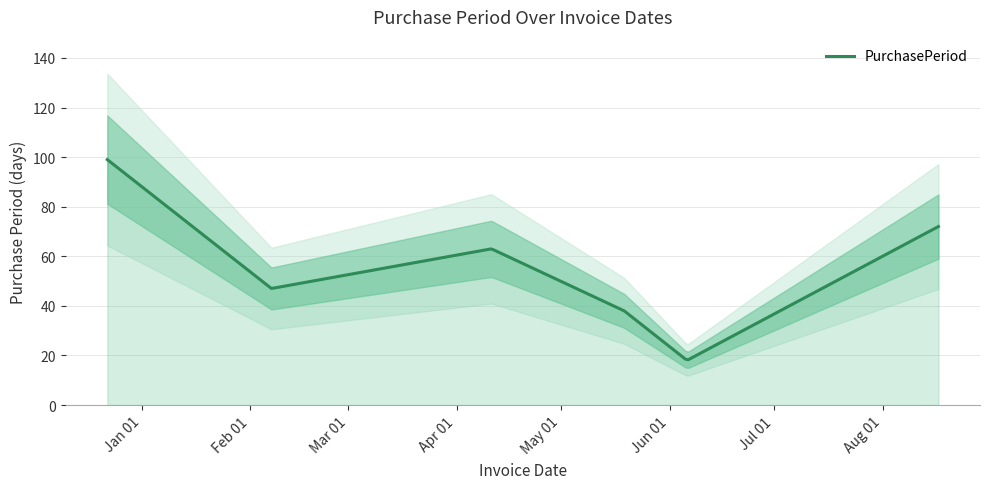

How many values are below 63?

3